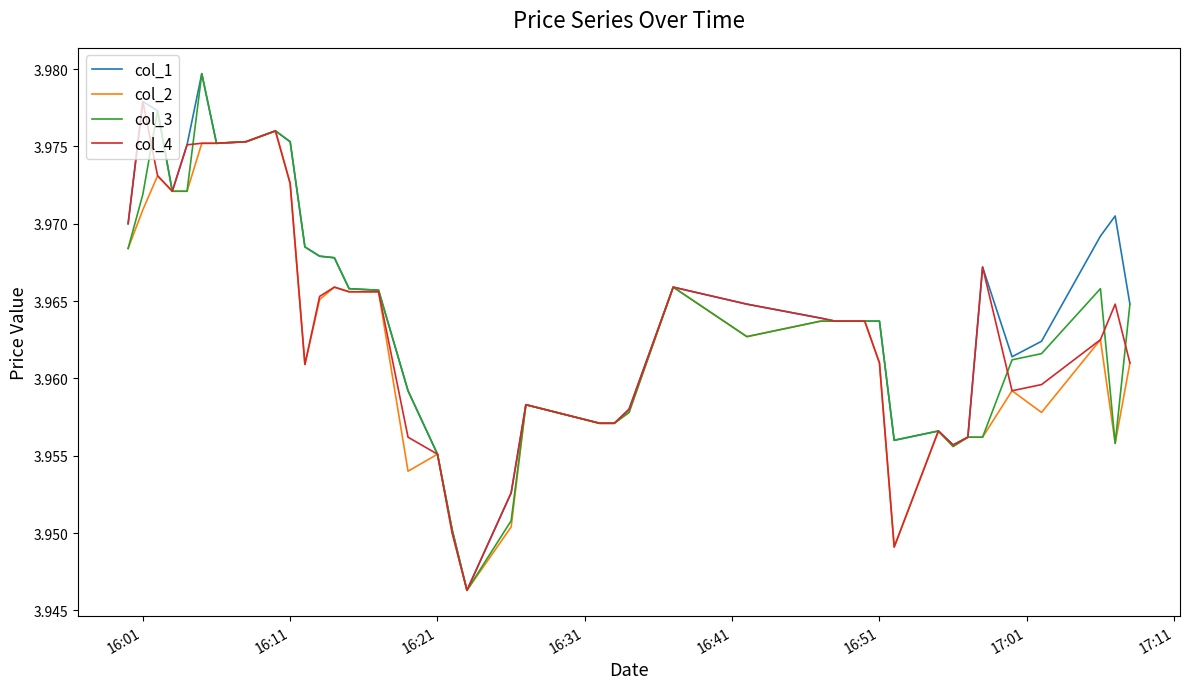

What is the smallest value displayed?

3.9